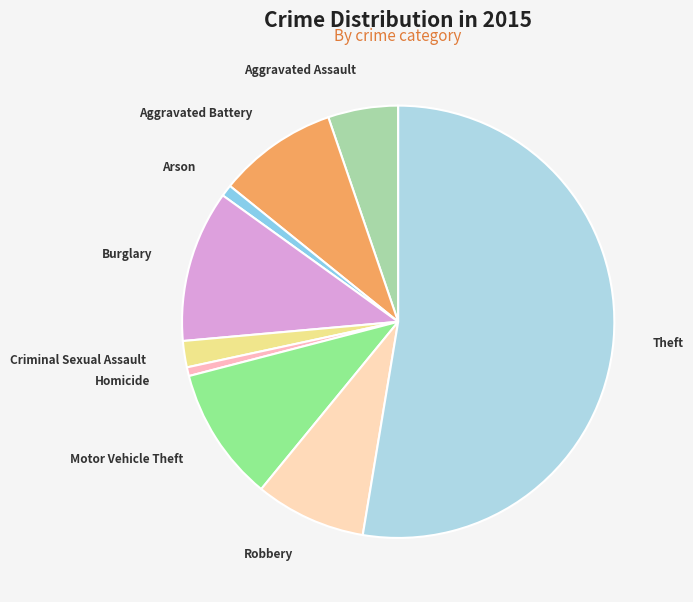

Is there any slice that represents more than half of the pie?

Yes